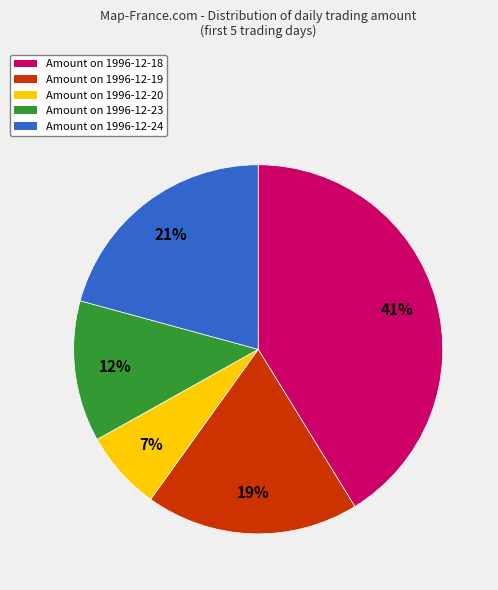

To the nearest percent, what is the average slice percentage?

20%